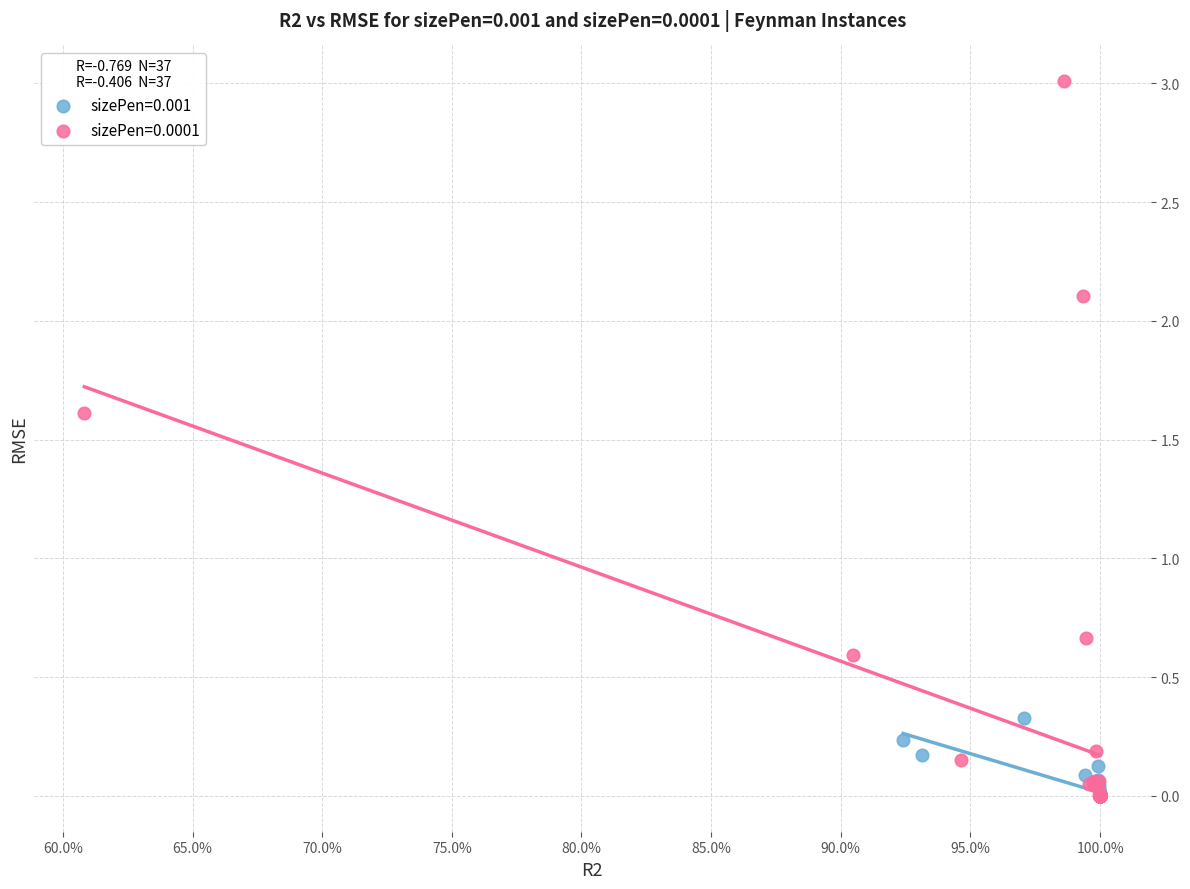

Which series contains the highest Y value?

sizePen=0.0001